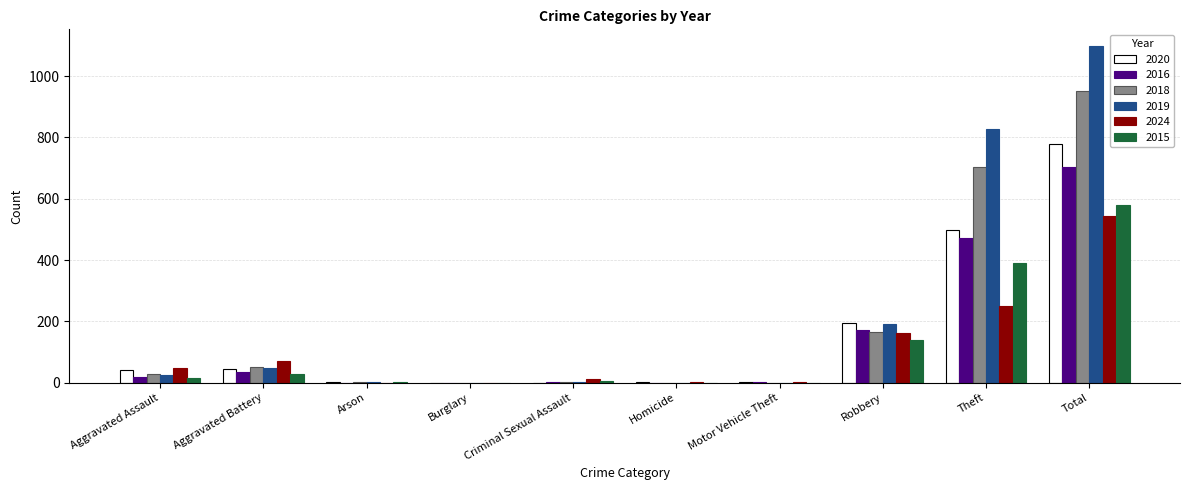

What is the sum of all 2016 values?

1408